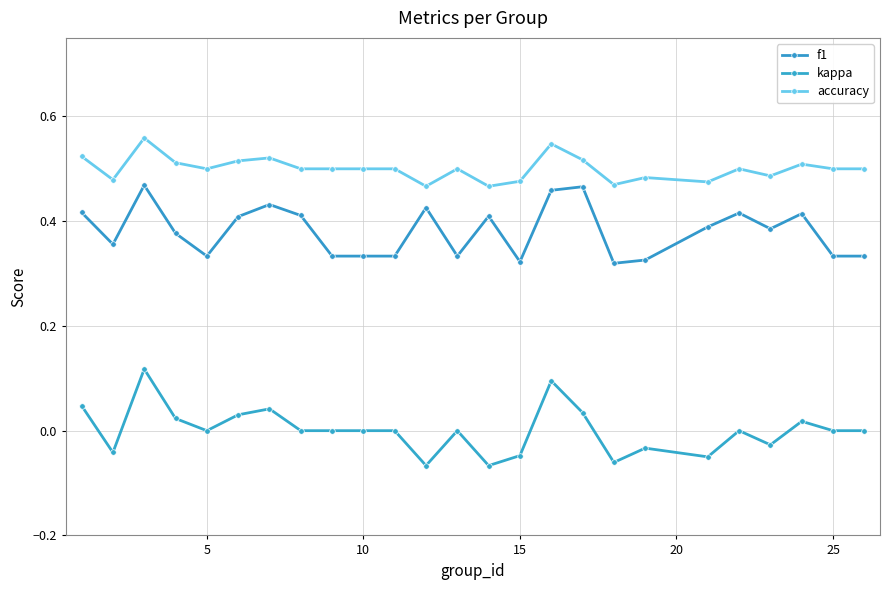

How many lines are shown in the chart?

3